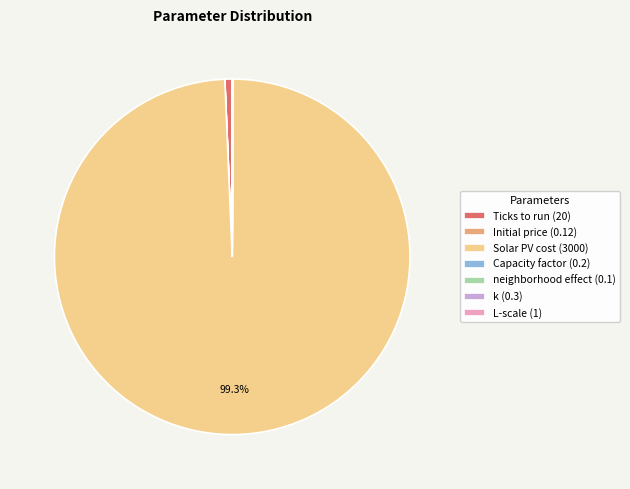

Is there any slice that represents more than half of the pie?

Yes